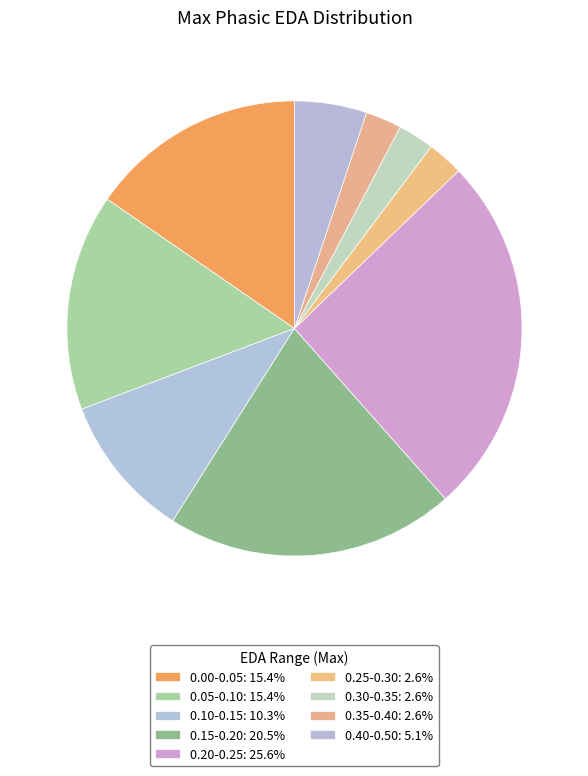

Count the number of slices in the pie.

9